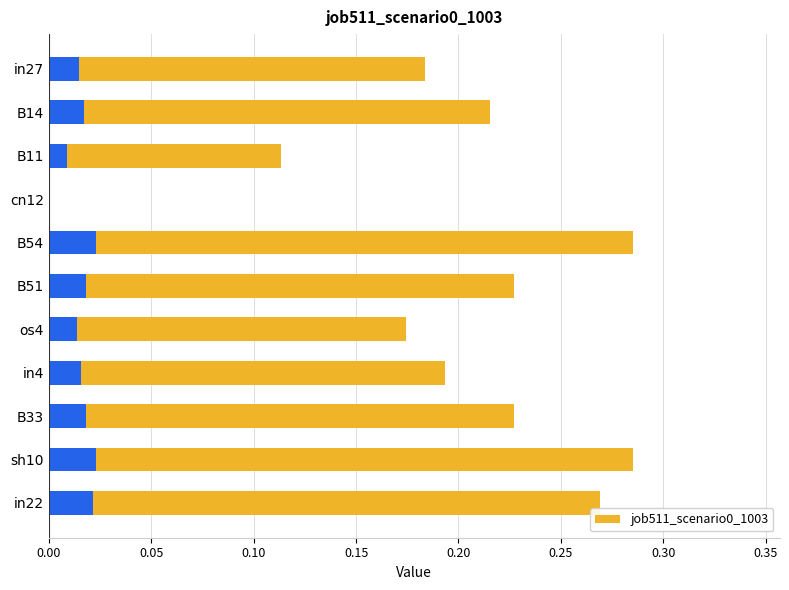

Does the chart contain any negative values?

No